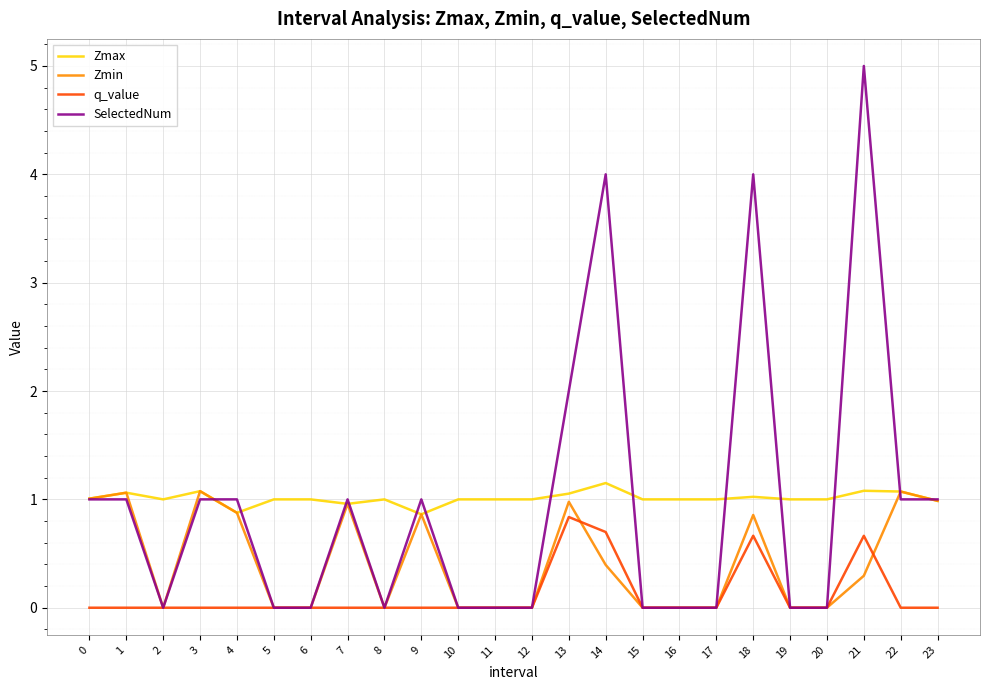

What is the minimum value for Zmax?

0.9